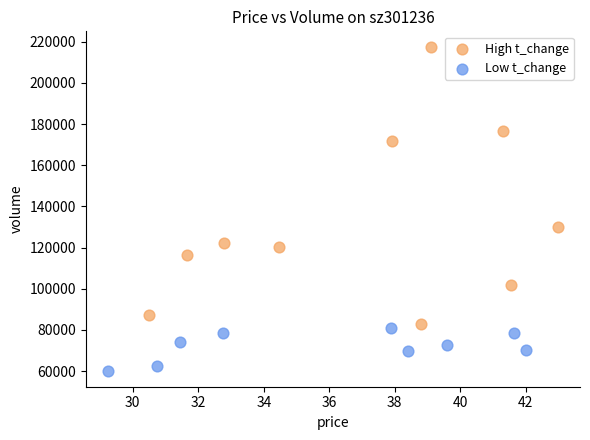

Which series reaches the maximum Y coordinate?

High t_change